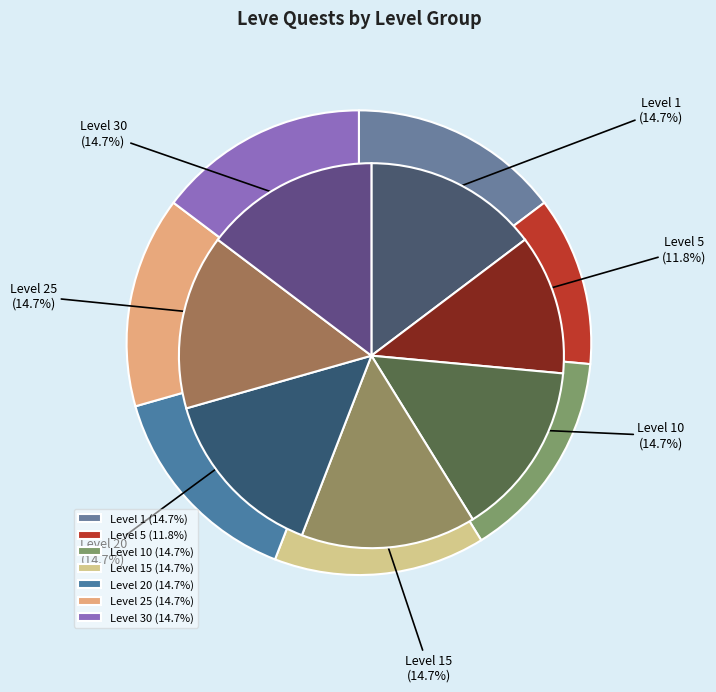

Is there a majority slice in this chart?

No